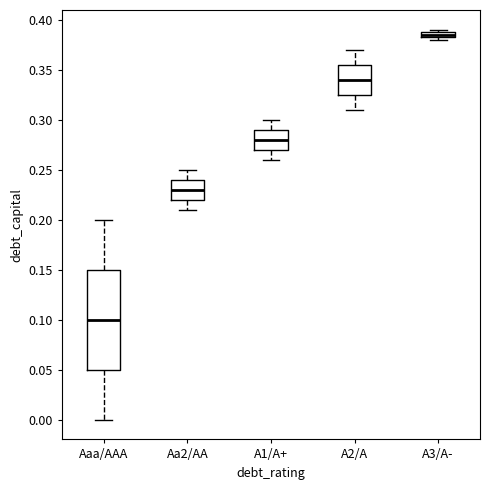

Which box is the tallest, from its lower edge to its upper edge?

Aaa/AAA